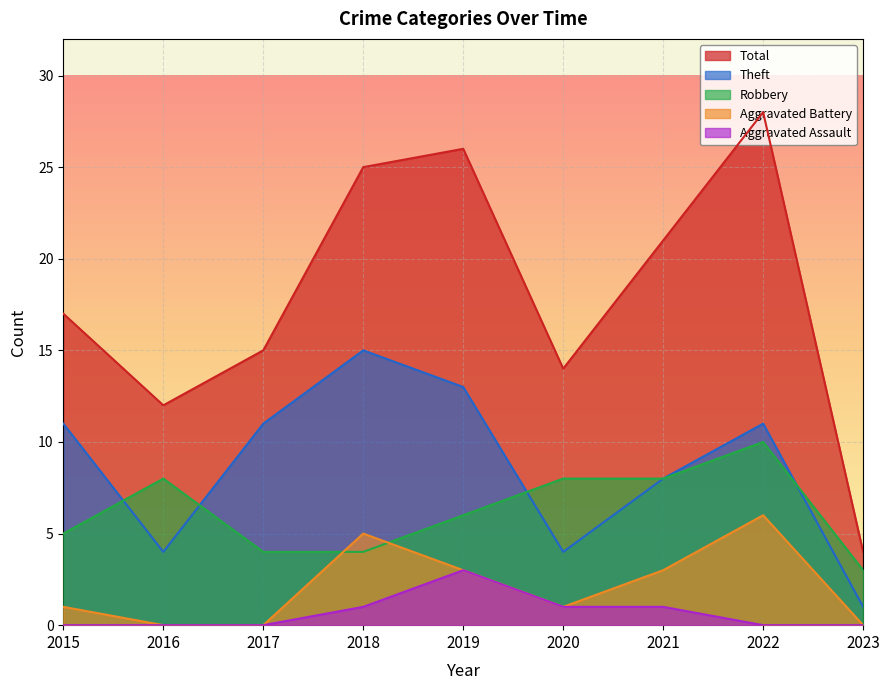

Which label corresponds to the largest value in the chart?

2022